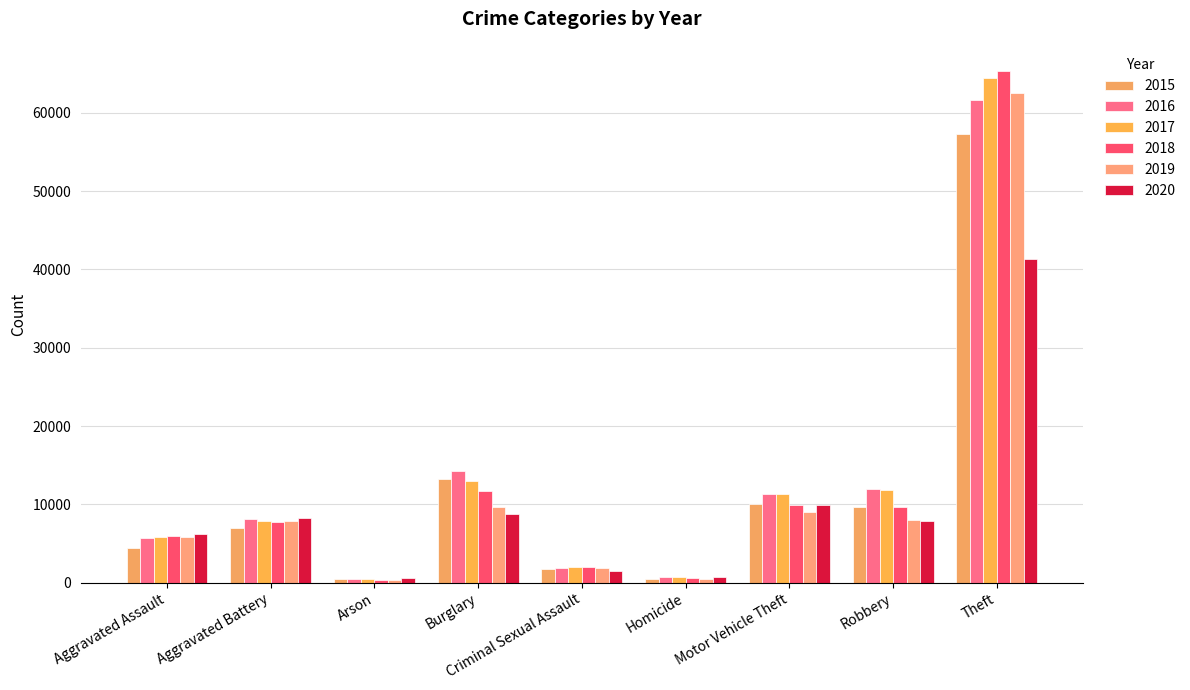

Reading left to right, what are all the values shown in this chart?

2015: 4480	7018	448	13184	1707	496	10068	9638	57352
2016: 5713	8085	515	14289	1866	786	11285	11960	61623
2017: 5793	7845	444	13001	1992	672	11380	11881	64386
2018: 6002	7734	373	11747	2046	588	9985	9681	65289
2019: 5841	7858	376	9638	1928	499	8978	7995	62498
2020: 6265	8320	588	8758	1501	787	9959	7855	41346